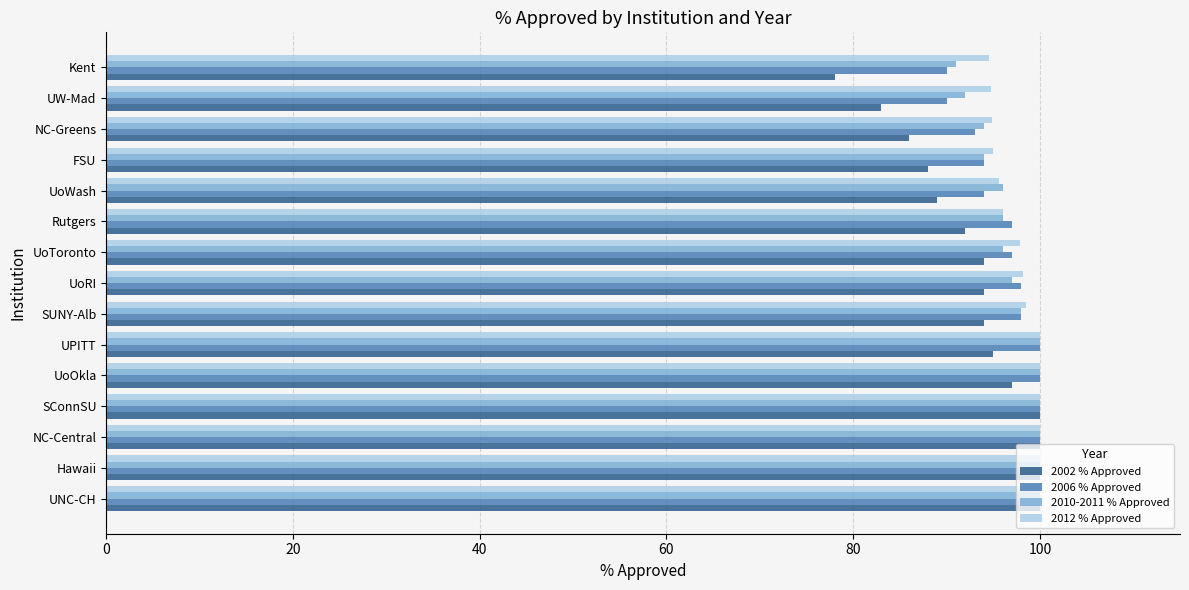

What is the spread (max minus min) of values at UoOkla?

3.0